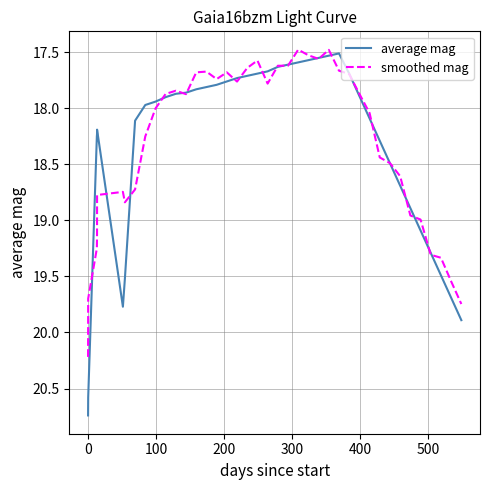

Which series ends up on top after the final intersection of average mag and smoothed mag?

average mag